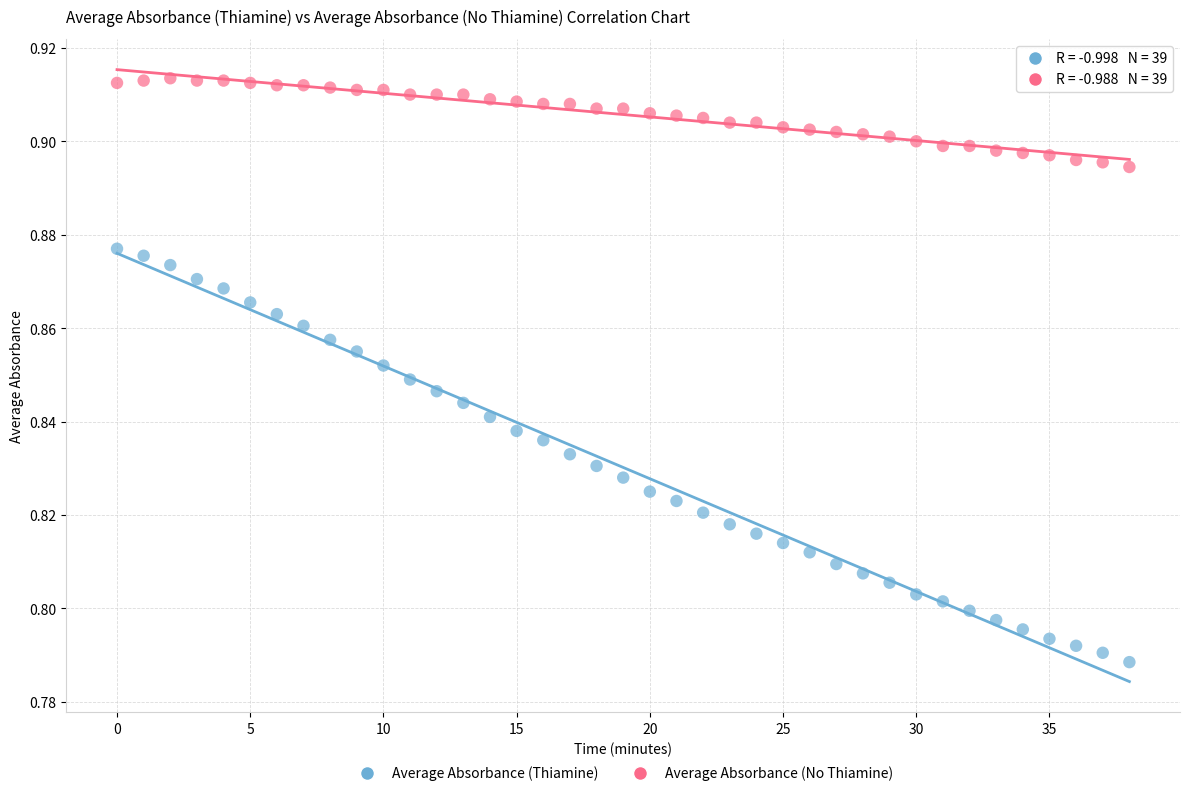

Which series reaches the maximum Y coordinate?

Average Absorbance (No Thiamine)